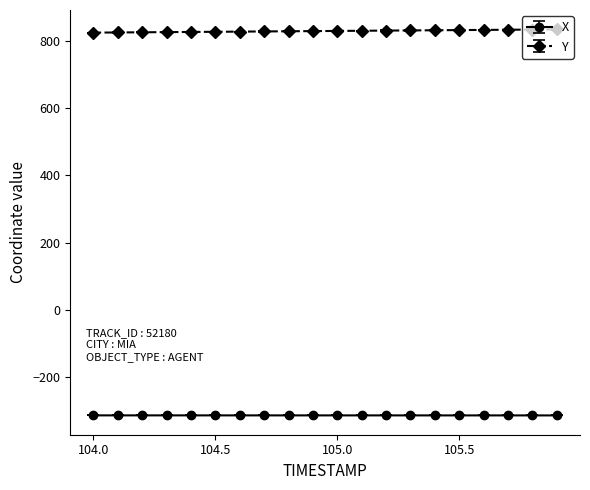

Rank the series by their maximum value, from lowest to highest.

X, Y